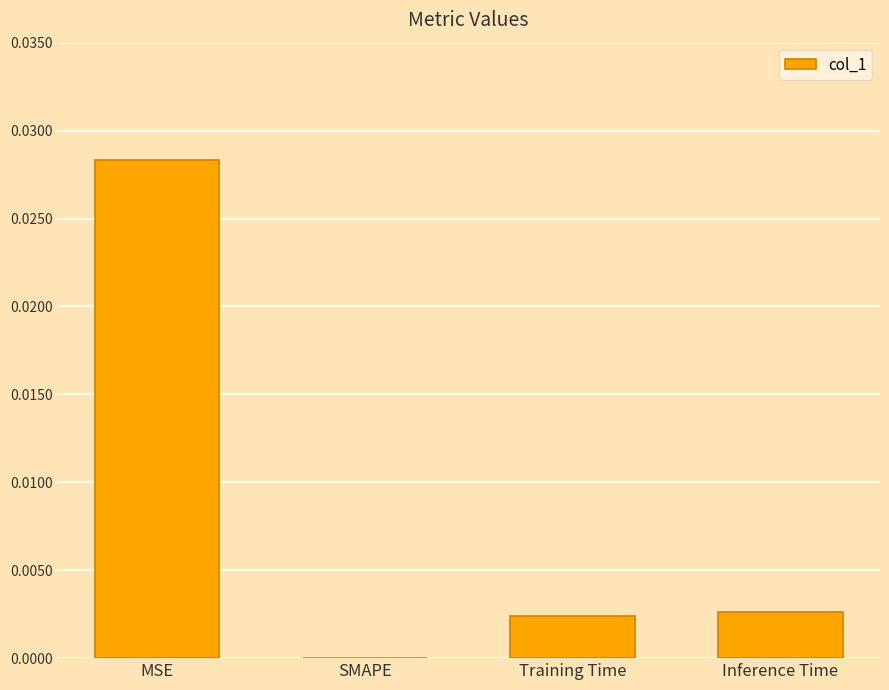

Are the bars horizontal?

No